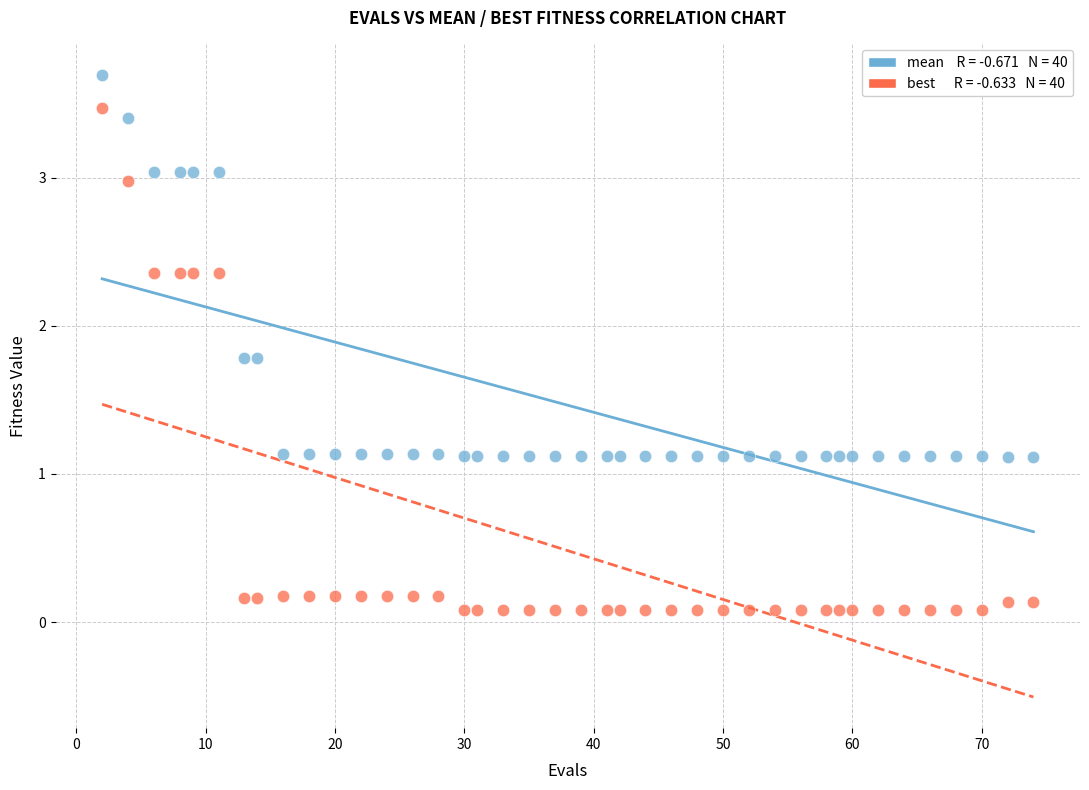

Across all data points, what is the range of Y values (max minus min)?

3.6